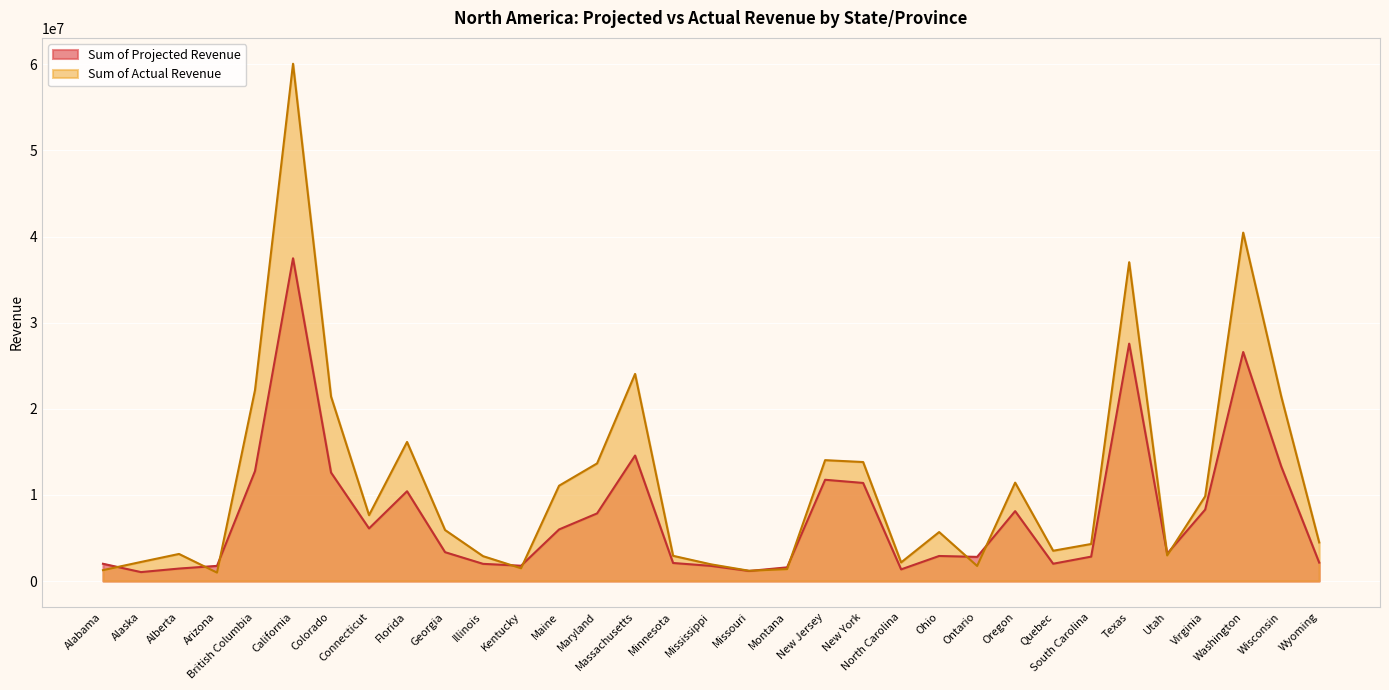

At which category is the sum across all series the highest?

California